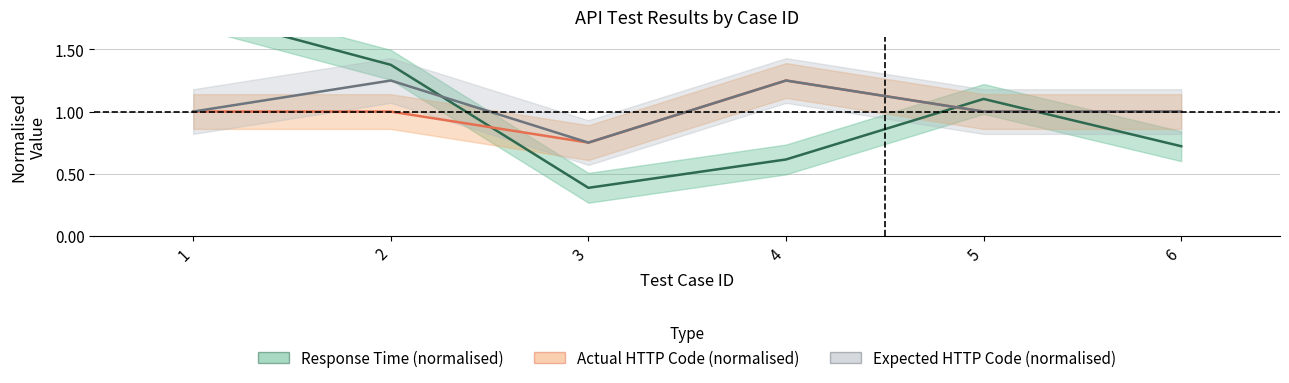

What is the smallest value displayed?

0.4